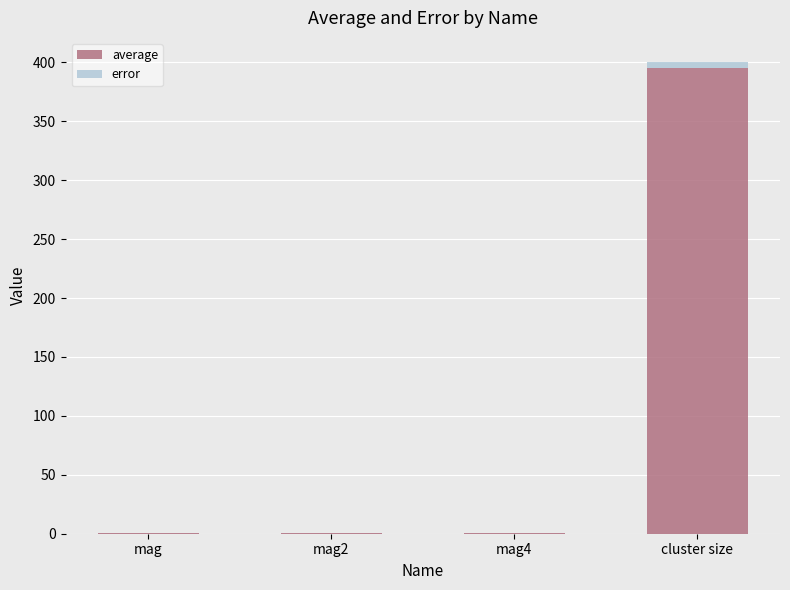

At which category is the sum across all series the highest?

cluster size